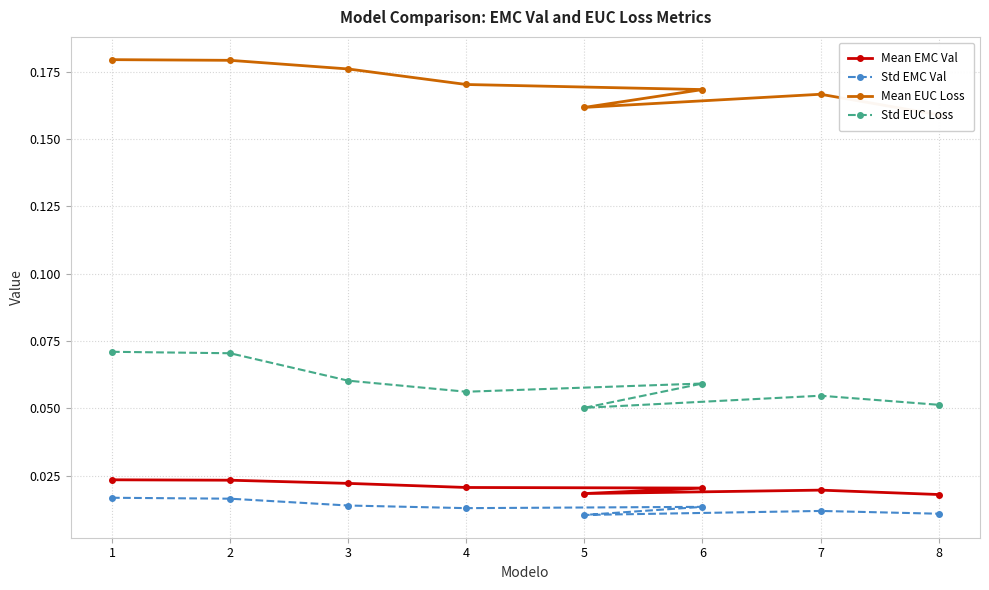

What is the approximate value of Mean EUC Loss at 4?

0.2